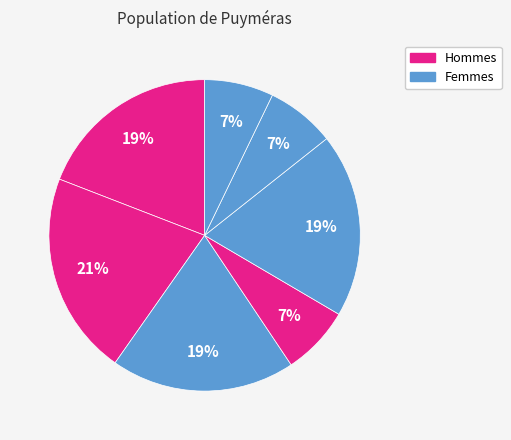

How many slices are in this pie chart?

7